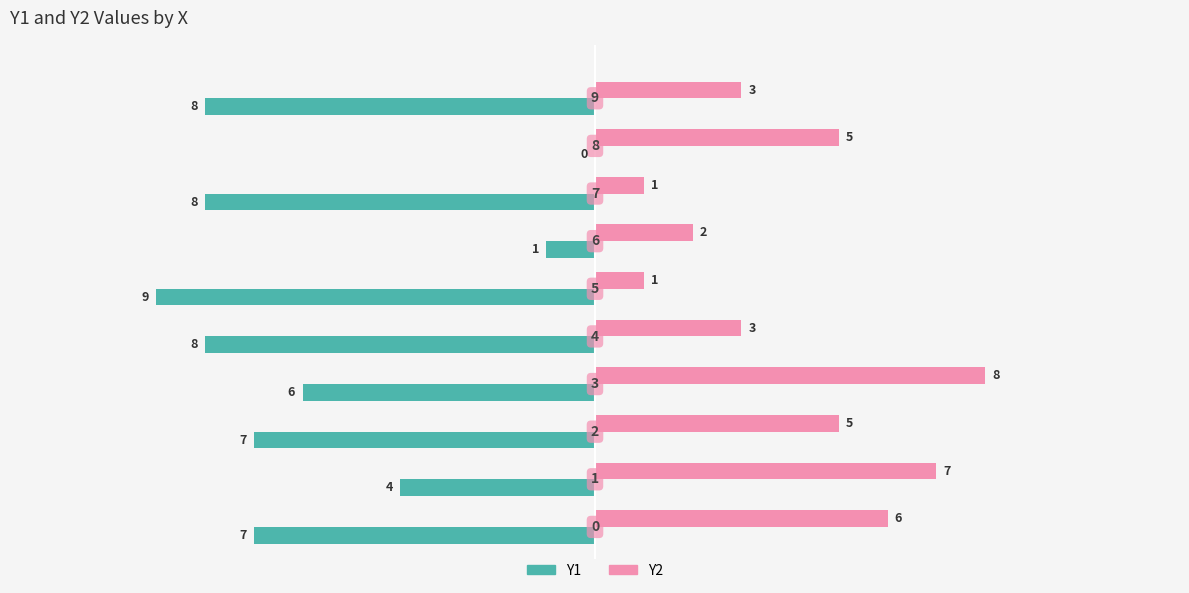

Which series has the largest total across all categories?

Y2